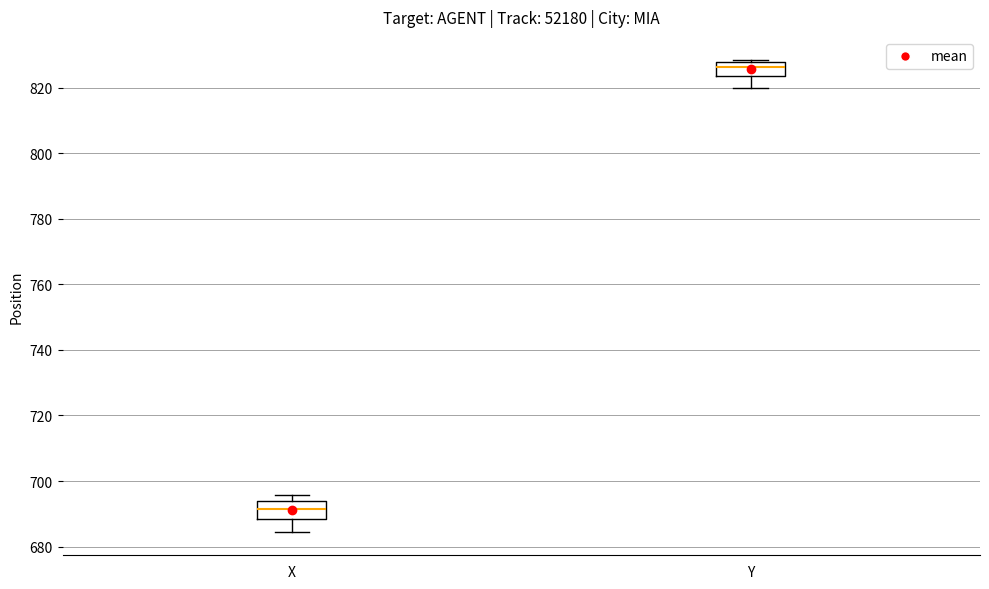

Reading left to right, read every box against the y-axis: the position of its median line, the range the box covers, and the ends of its whiskers. The values are not printed on the chart, so give them approximately, as read against the axis.

X: median 692, box 688 to 694, whiskers 684 to 696
Y: median 826, box 824 to 828, whiskers 820 to 828